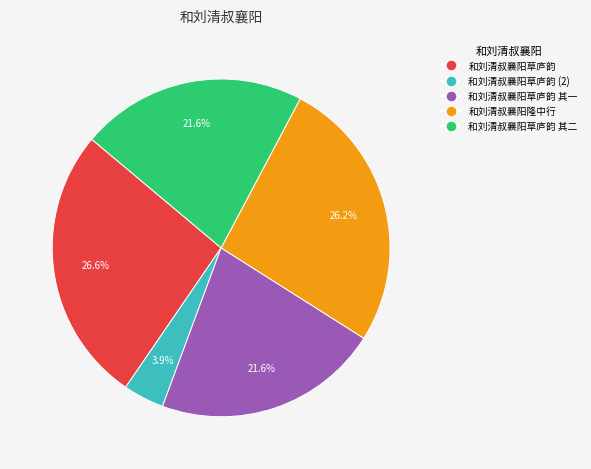

Which slice is the smallest?

和刘清叔襄阳草庐韵 (2)